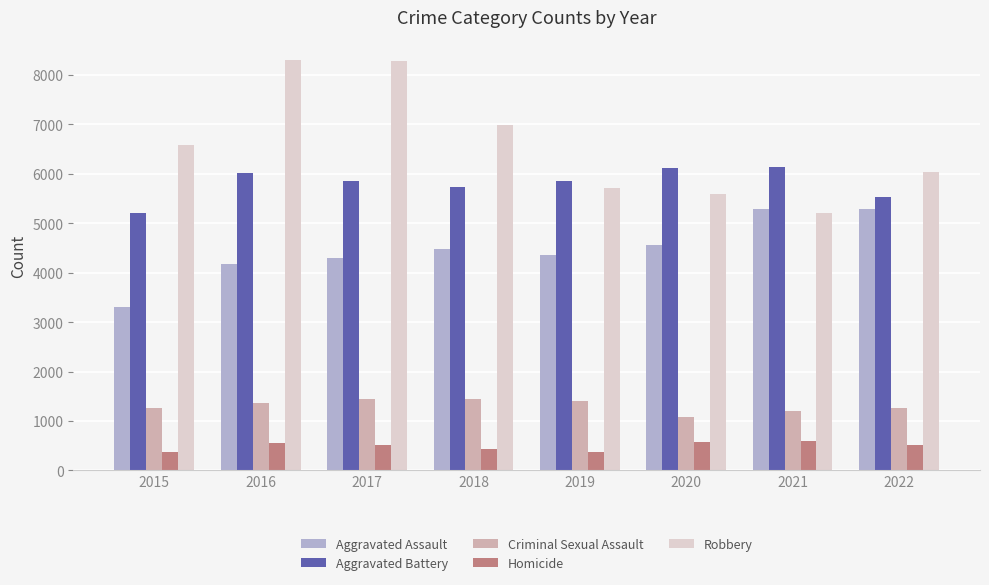

Which category has the lowest value in the Aggravated Assault series?

2015